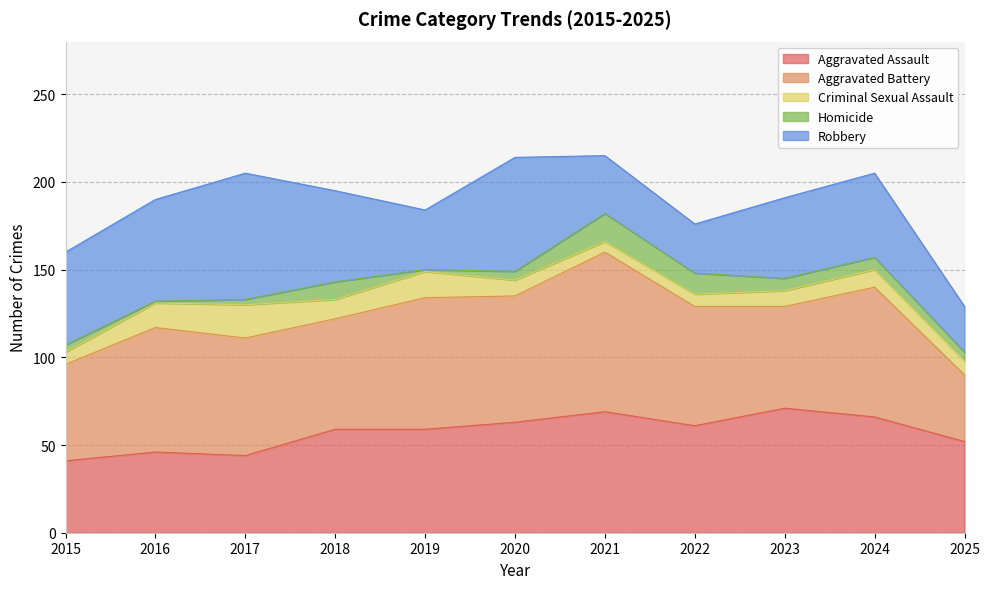

Which series changed the most between 2016 and 2025?

Aggravated Battery